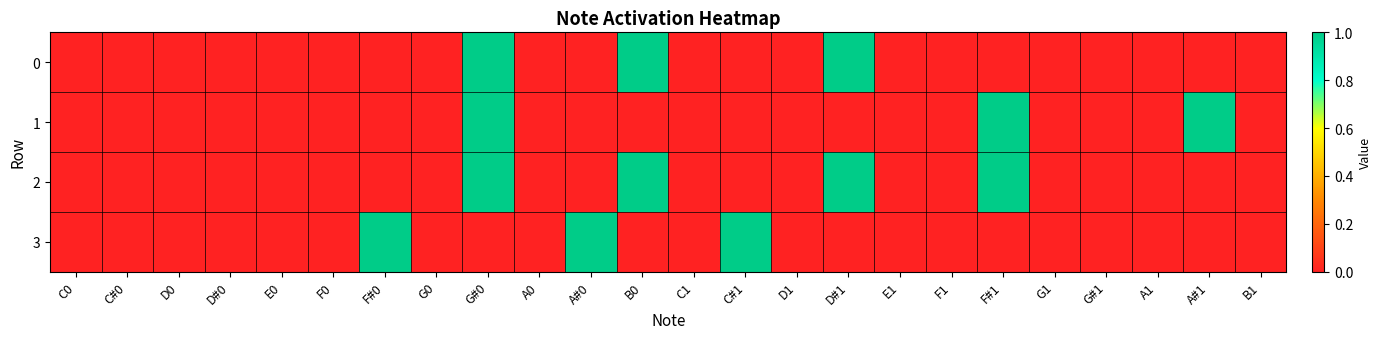

Which has a higher value, C1 or F#0?

C1